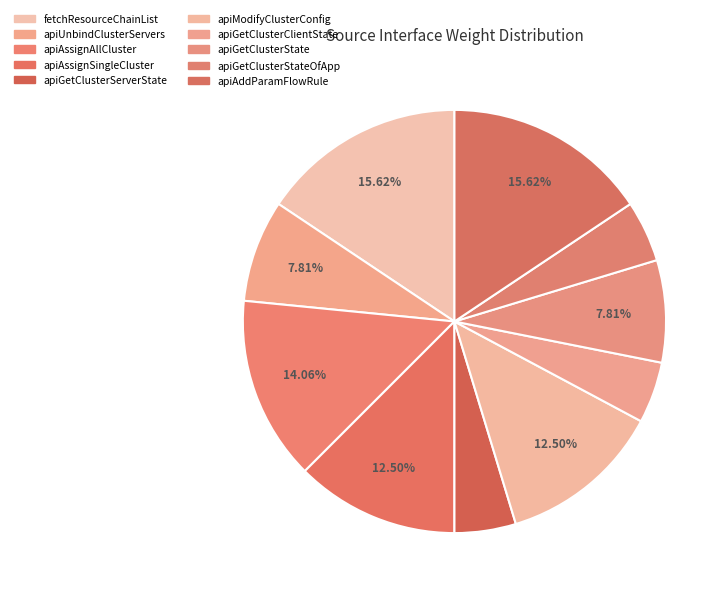

Count the number of slices in the pie.

10